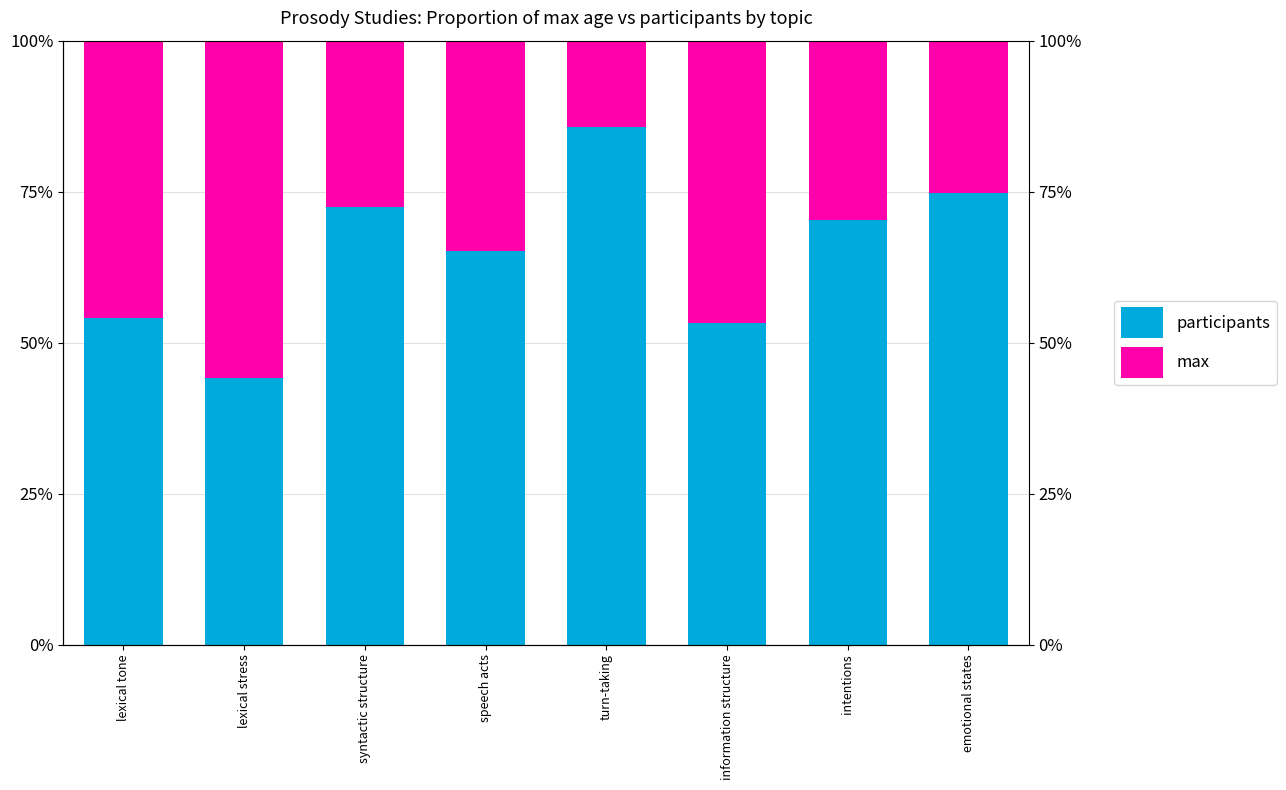

Reading left to right, list all the values displayed in this chart.

participants: lexical tone=54.1	lexical stress=44.2	syntactic structure=72.5	speech acts=65.2	turn-taking=85.7	information structure=53.2	intentions=70.4	emotional states=74.7
max: lexical tone=45.9	lexical stress=55.8	syntactic structure=27.5	speech acts=34.8	turn-taking=14.3	information structure=46.8	intentions=29.6	emotional states=25.3